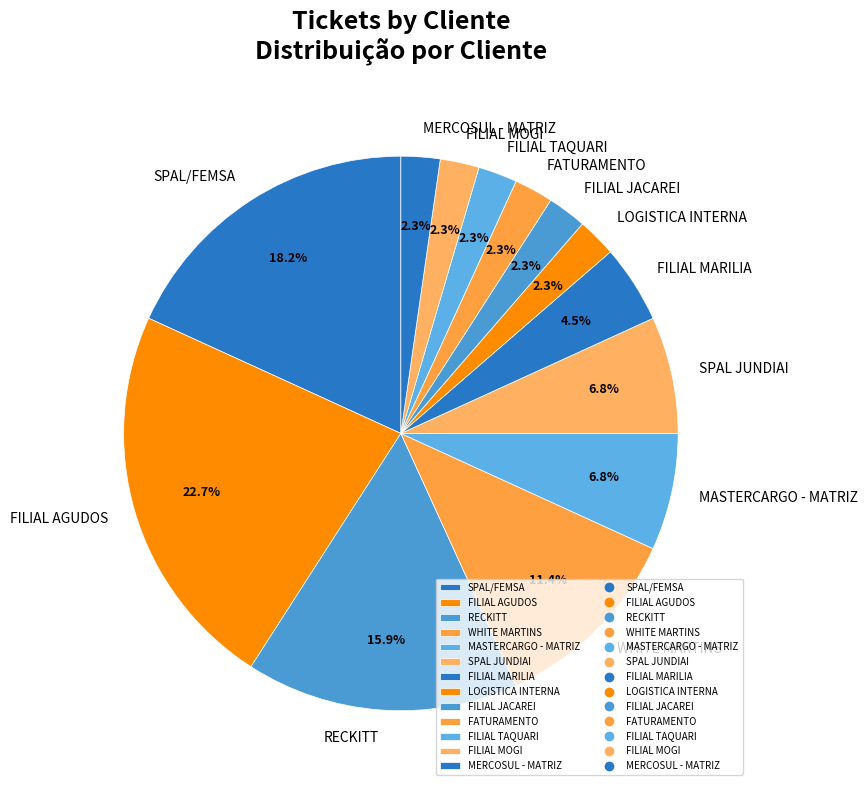

How many segments does this pie chart have?

13